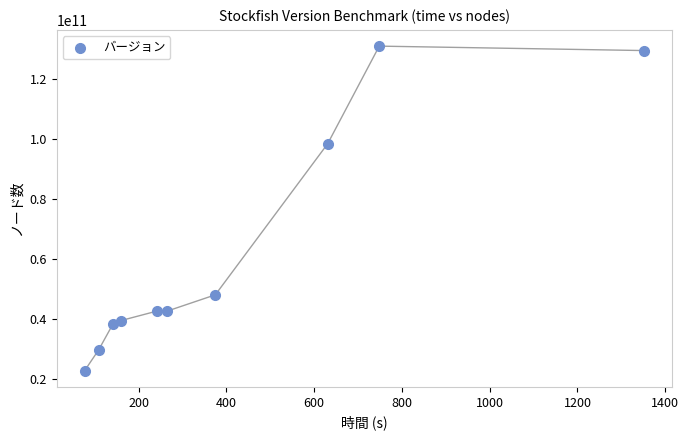

What Y value in the scatter plot is closest to 76783565846?

98268669952